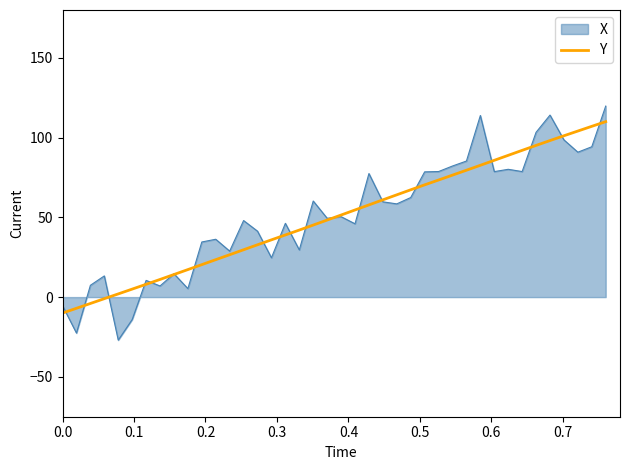

Which series has the largest range (max minus min)?

X